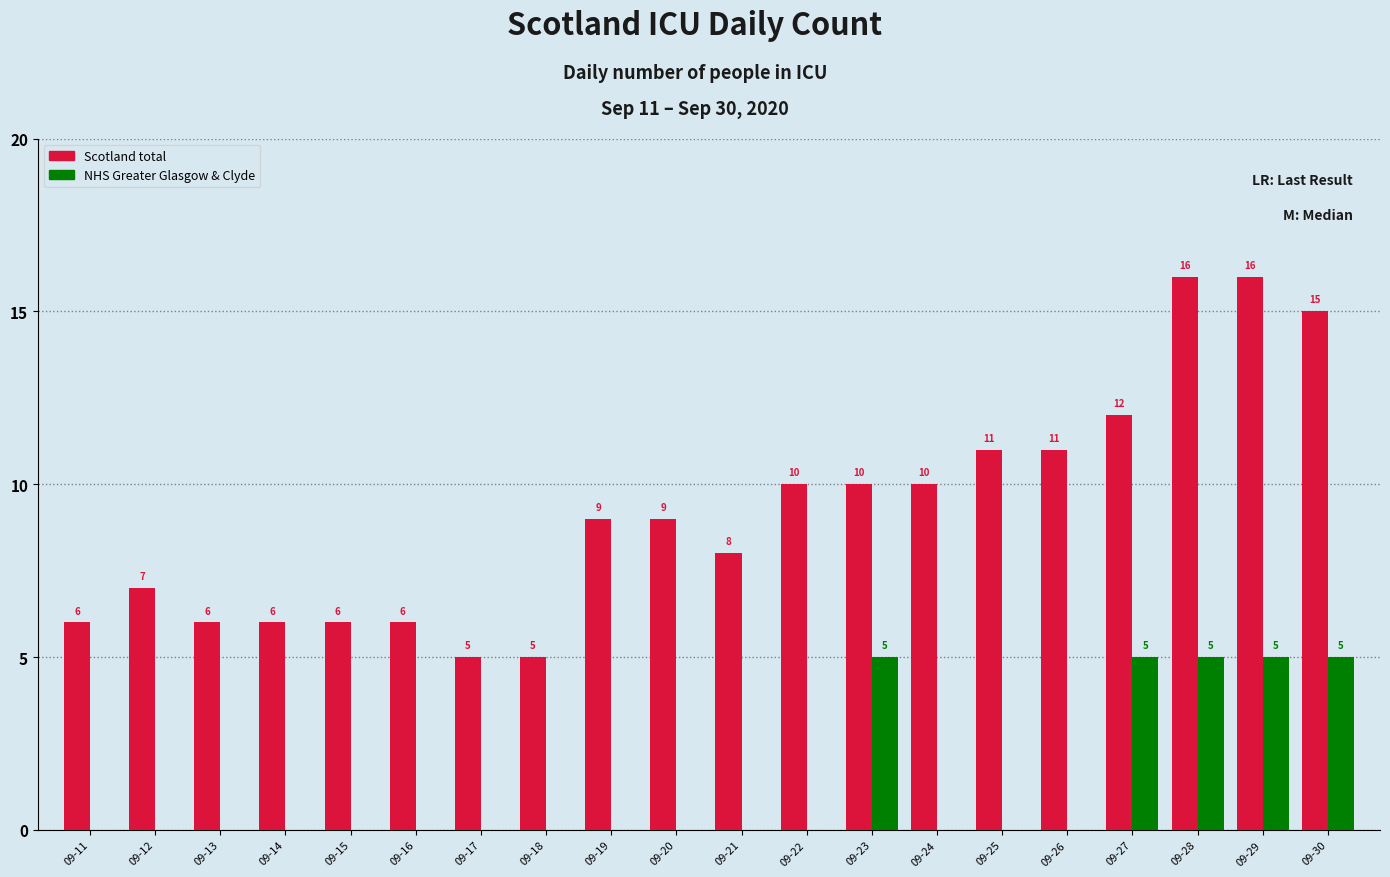

What is the greatest value displayed?

16